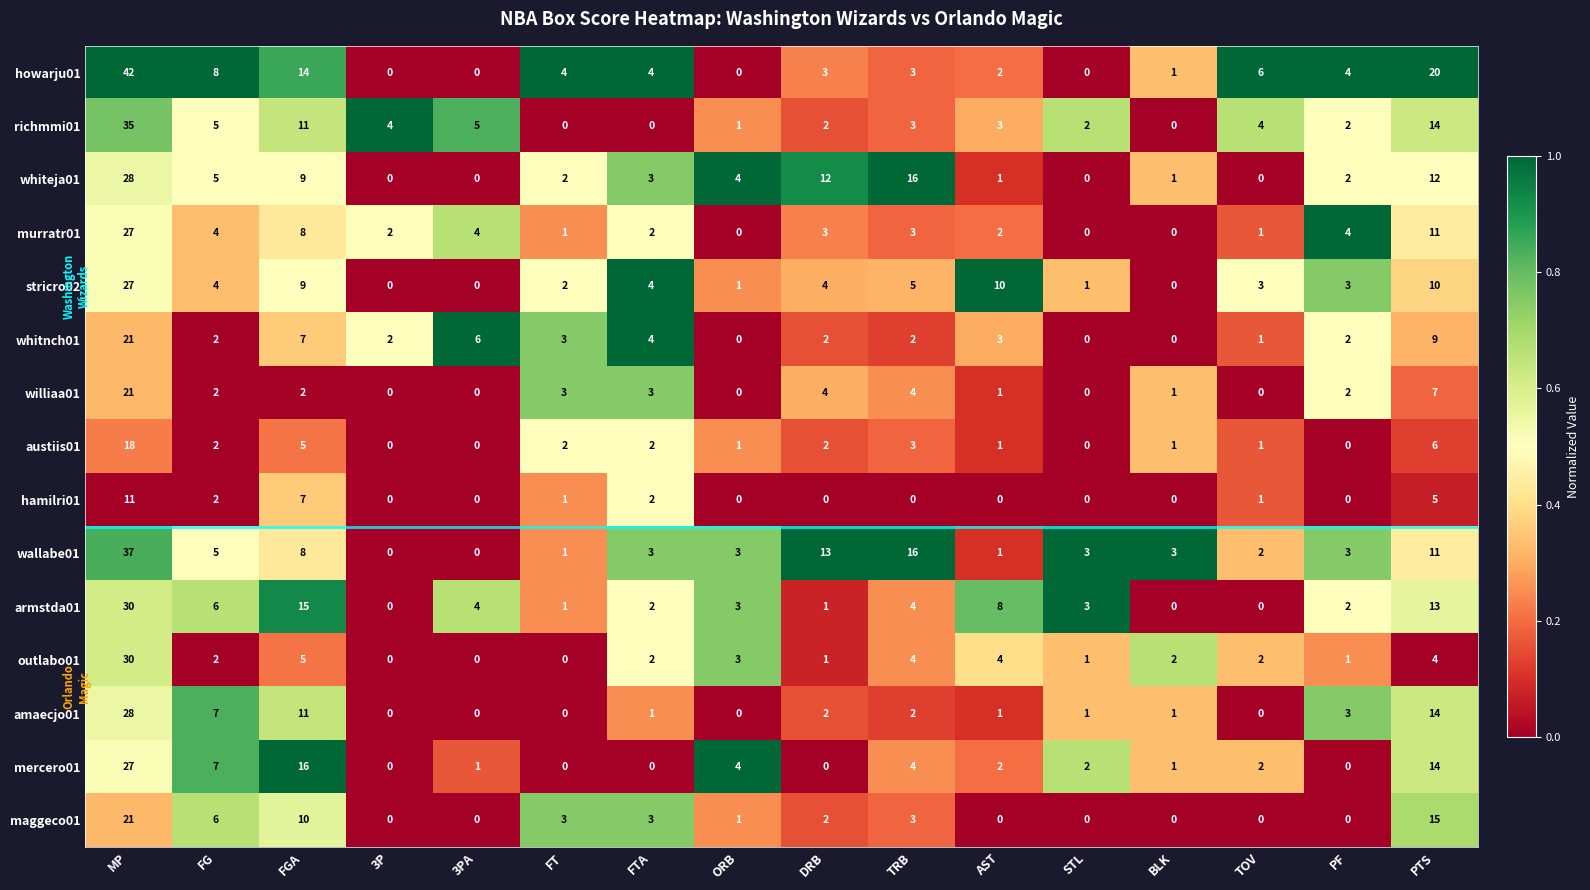

Which series has the largest total across all categories?

howarju01